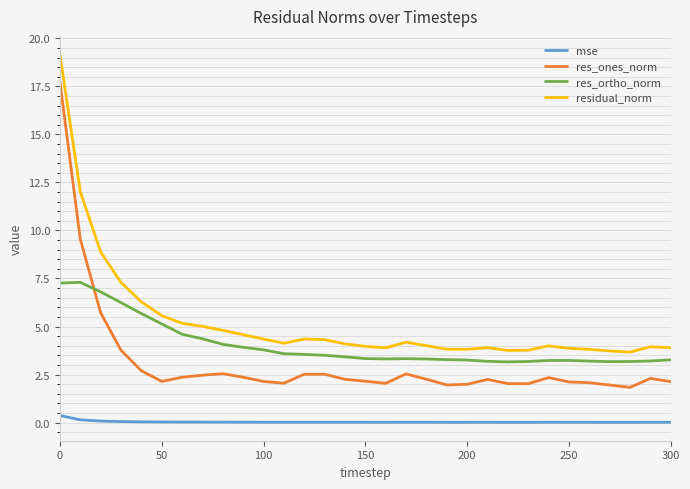

Rank the series by their average value, from highest to lowest.

residual_norm, res_ortho_norm, res_ones_norm, mse